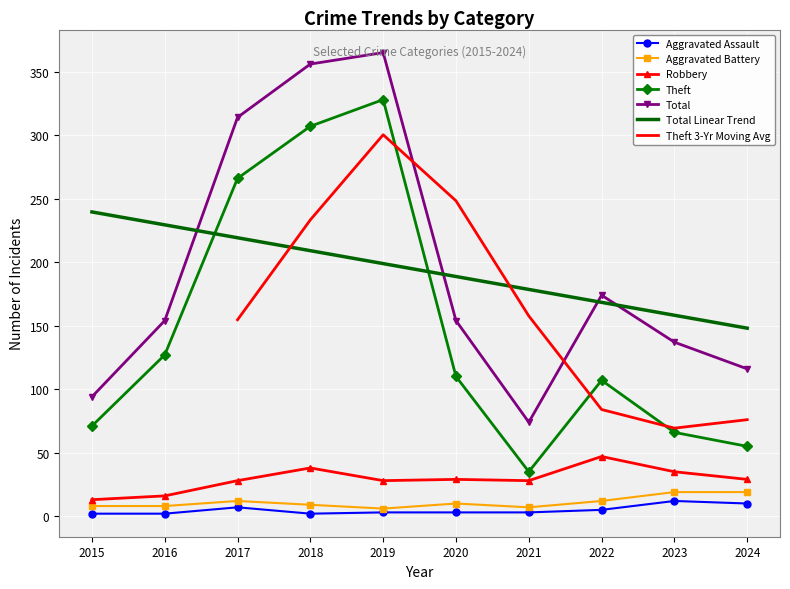

What is the maximum value for Theft?

328.0